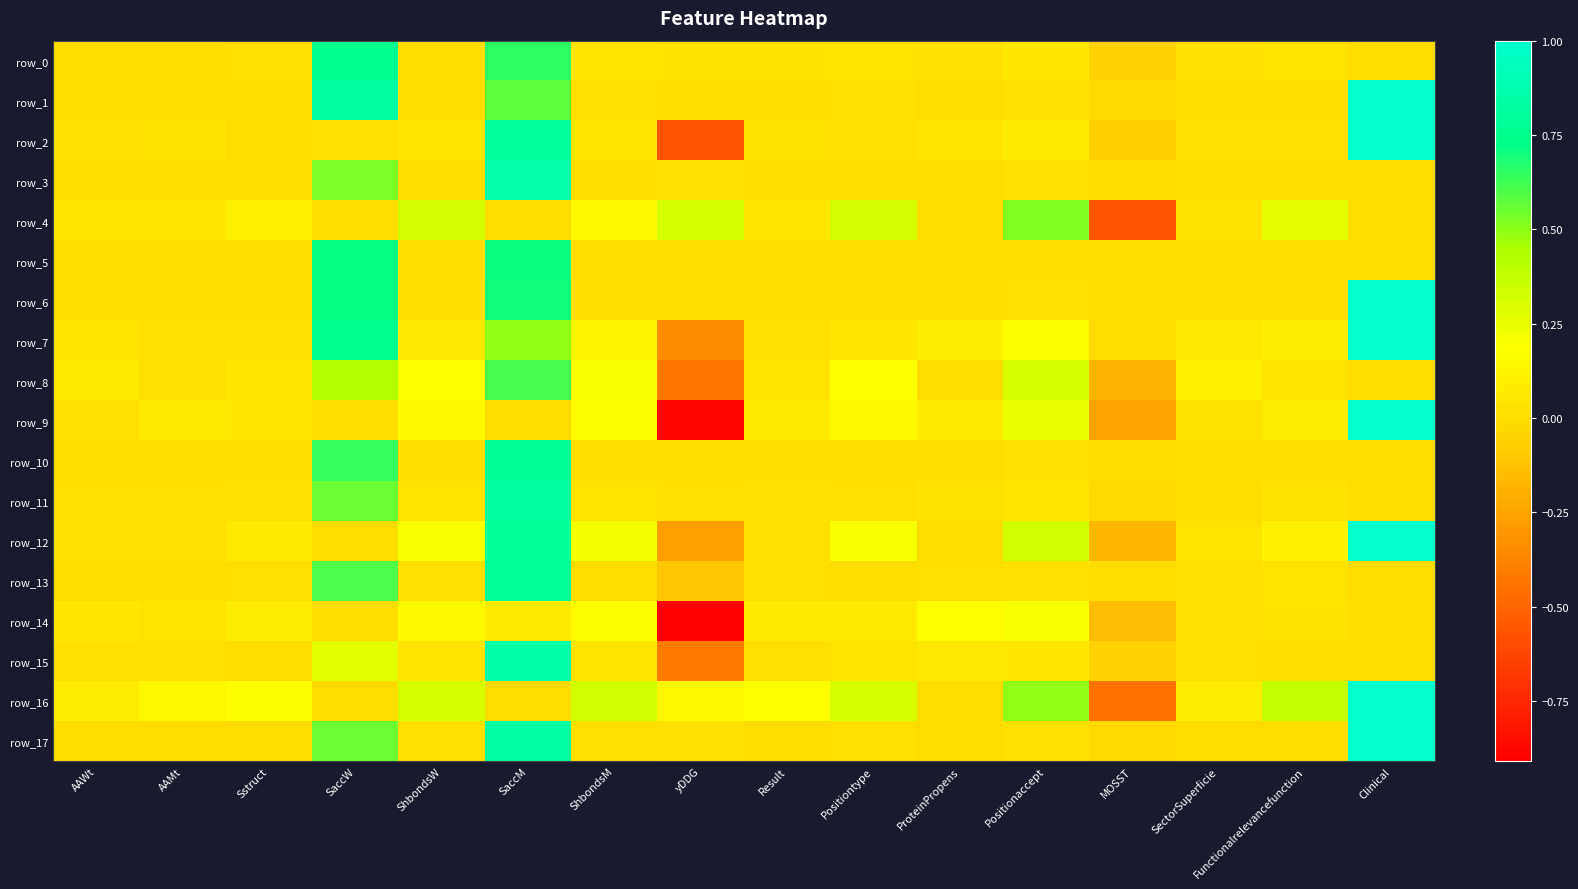

Reading left to right, transcribe all the data shown in this chart.

row_0: 0.0	0.0	0.0	0.7	0.0	0.7	0.0	0.0	0.0	0.0	0.0	0.1	-0.1	0.0	0.0	0.0
row_1: 0.0	0.0	0.0	0.8	0.0	0.6	0.0	0.0	0.0	0.0	0.0	0.0	-0.0	0.0	0.0	1.0
row_2: 0.0	0.0	0.0	0.0	0.1	0.8	0.1	-0.6	0.0	0.0	0.0	0.1	-0.1	0.0	0.0	1.0
row_3: 0.0	0.0	0.0	0.5	0.0	0.9	0.0	0.0	0.0	0.0	0.0	0.0	-0.0	0.0	0.0	0.0
row_4: 0.1	0.1	0.1	0.0	0.3	0.0	0.1	0.3	0.1	0.3	0.0	0.5	-0.6	0.0	0.3	0.0
row_5: 0.0	0.0	0.0	0.7	0.0	0.7	0.0	0.0	0.0	0.0	0.0	0.0	0.0	0.0	0.0	0.0
row_6: 0.0	0.0	0.0	0.7	0.0	0.7	0.0	-0.0	0.0	0.0	0.0	0.0	0.0	0.0	0.0	1.0
row_7: 0.0	0.0	0.0	0.7	0.1	0.5	0.1	-0.3	0.0	0.1	0.1	0.2	0.0	0.1	0.1	1.0
row_8: 0.1	0.0	0.1	0.4	0.2	0.6	0.2	-0.4	0.0	0.2	0.0	0.3	-0.2	0.1	0.0	0.0
row_9: 0.0	0.1	0.1	0.0	0.2	0.0	0.2	-0.9	0.1	0.2	0.1	0.2	-0.3	0.0	0.1	1.0
row_10: 0.0	0.0	0.0	0.6	0.0	0.8	0.0	0.0	0.0	0.0	0.0	0.0	-0.0	0.0	0.0	0.0
row_11: 0.0	0.0	0.0	0.6	0.0	0.8	0.0	0.0	0.0	0.0	0.0	0.0	-0.0	0.0	0.0	0.0
row_12: 0.0	0.0	0.1	0.0	0.2	0.8	0.2	-0.3	0.0	0.2	0.0	0.3	-0.2	0.0	0.1	1.0
row_13: 0.0	0.0	0.0	0.6	0.0	0.8	0.0	-0.1	0.0	0.0	0.0	0.0	-0.0	0.0	0.0	0.0
row_14: 0.1	0.0	0.1	0.0	0.2	0.1	0.2	-0.9	0.1	0.1	0.2	0.2	-0.2	0.0	0.0	0.0
row_15: 0.0	0.0	0.0	0.3	0.0	0.9	0.0	-0.4	0.0	0.0	0.1	0.1	-0.1	0.0	0.0	0.0
row_16: 0.1	0.1	0.2	0.0	0.3	0.0	0.3	0.1	0.2	0.3	0.0	0.5	-0.4	0.1	0.4	1.0
row_17: 0.0	0.0	0.0	0.6	0.0	0.8	0.0	0.0	0.0	0.0	0.0	0.0	-0.0	0.0	0.0	1.0